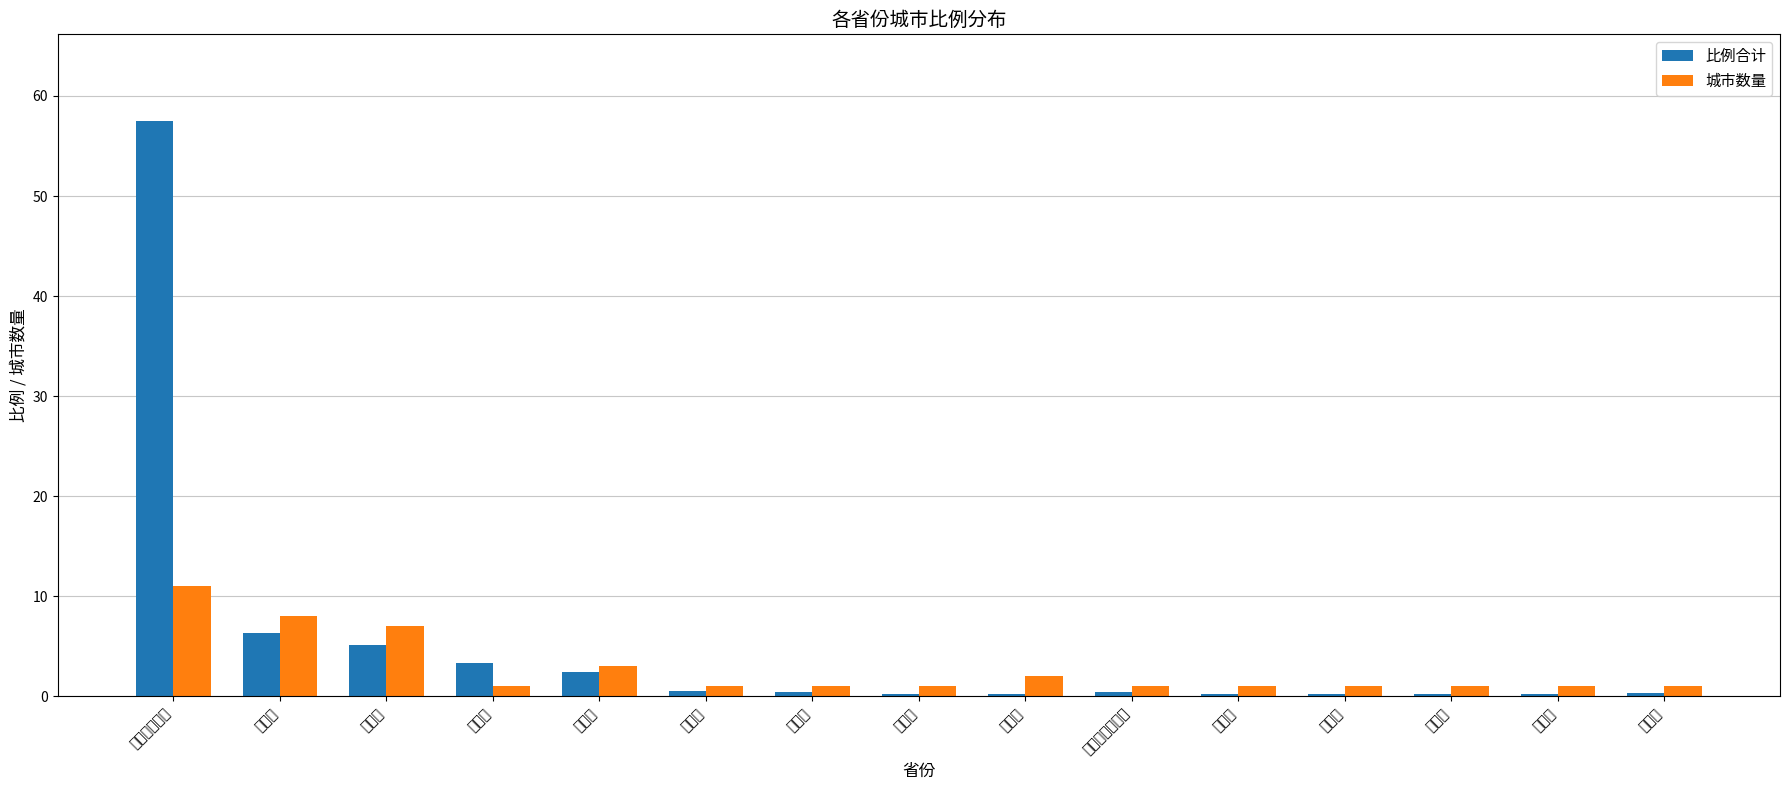

What is the label of the 4th bar from the left?

北京市